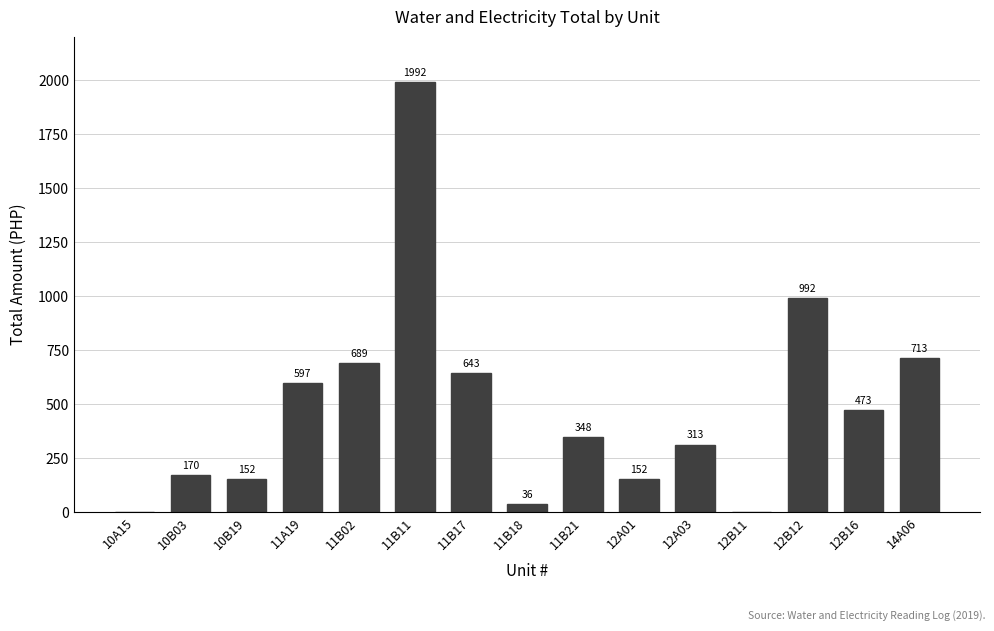

True or false: the data shows 694.8 at 12B16.

False